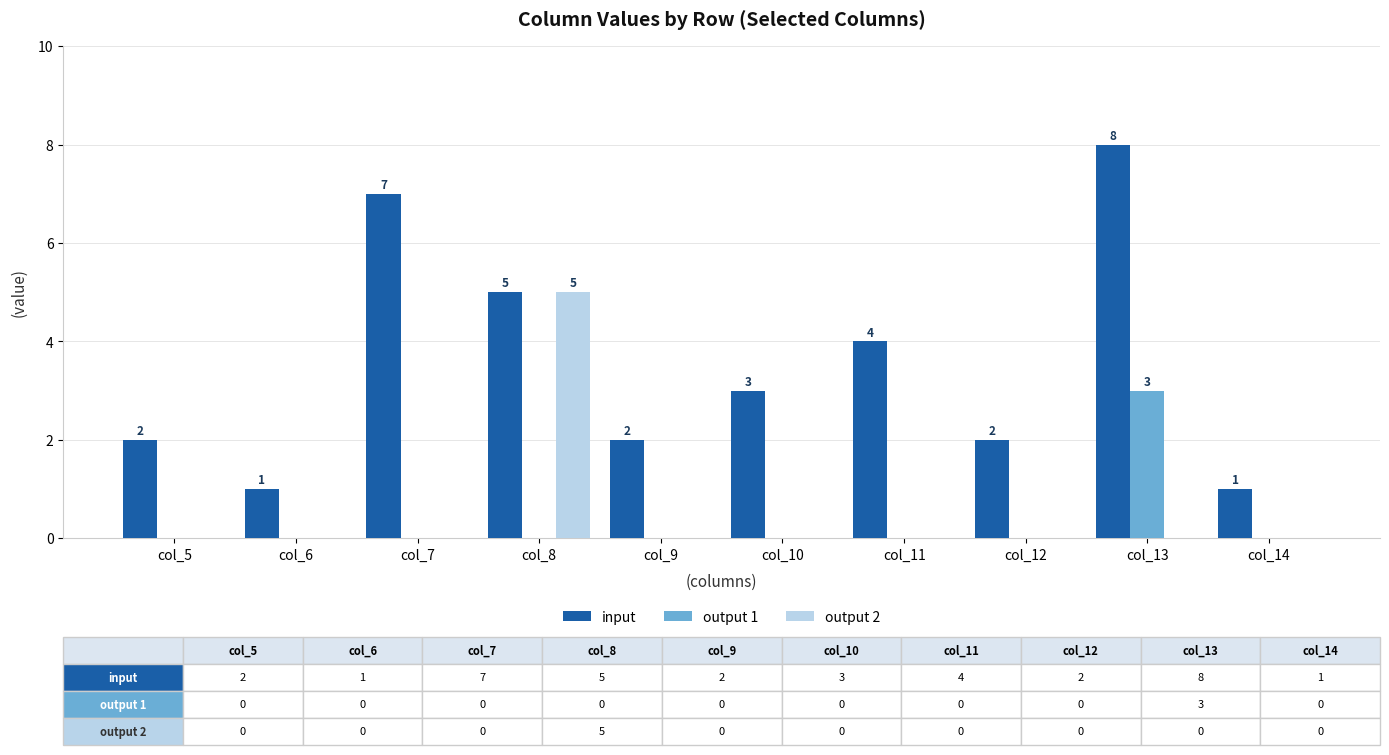

Is the value of output 1 at col_13 greater than the value of output 2 at col_14?

Yes